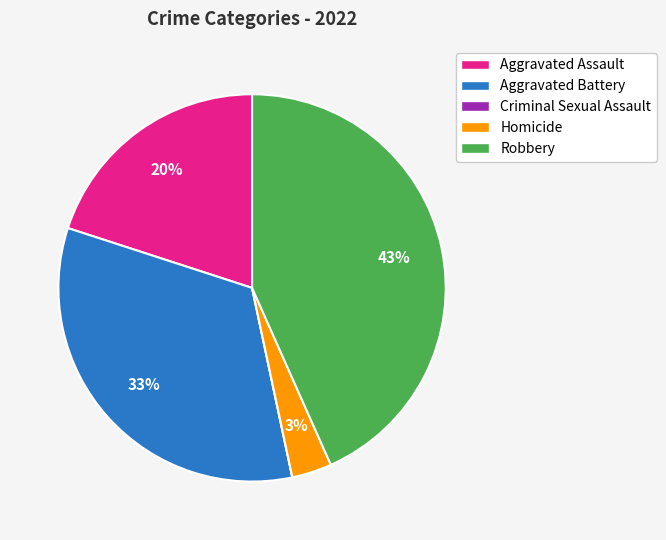

What is the largest slice in the pie chart?

Robbery